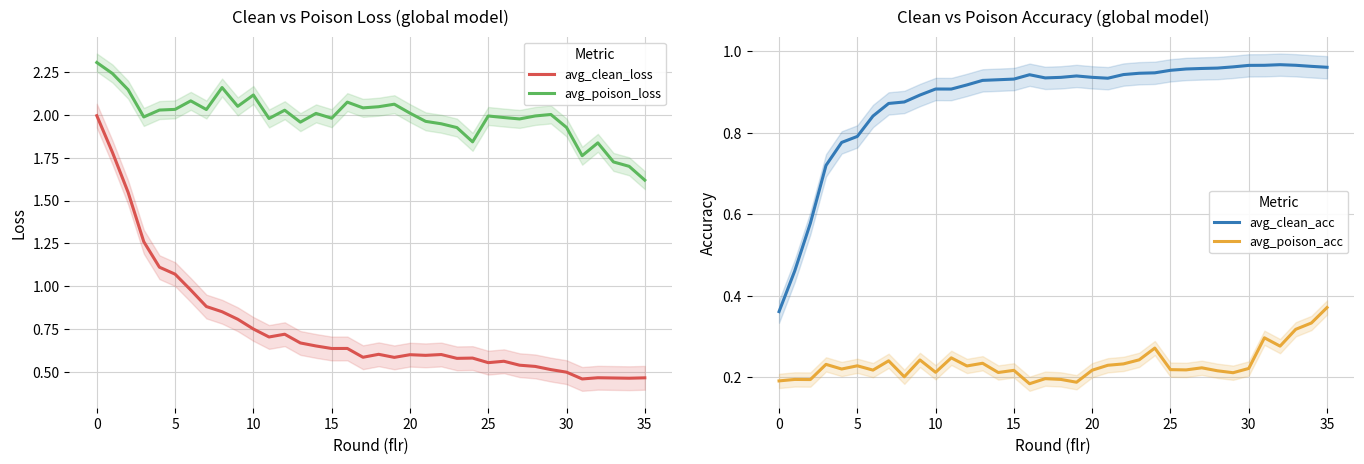

At how many categories does at least one series exceed 1?

36